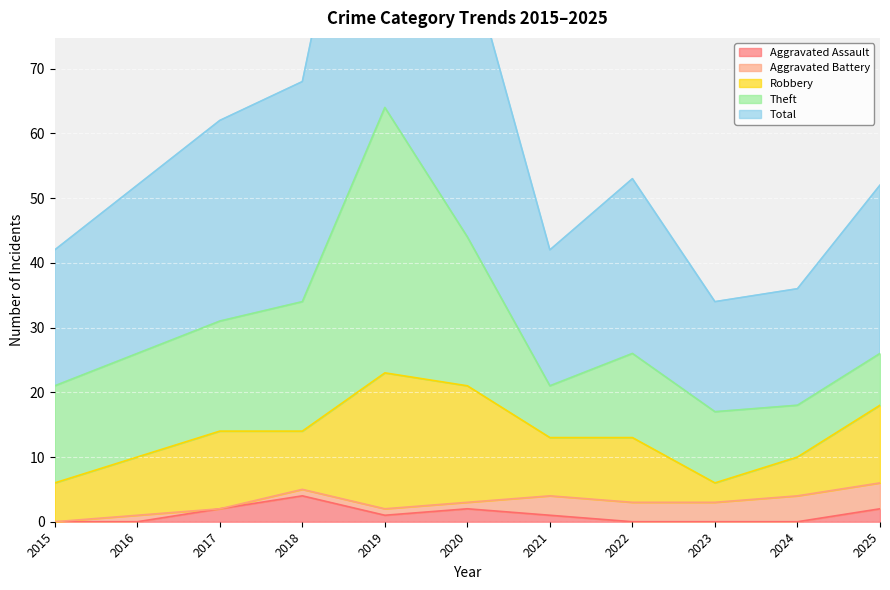

How many series are shown in this chart?

5